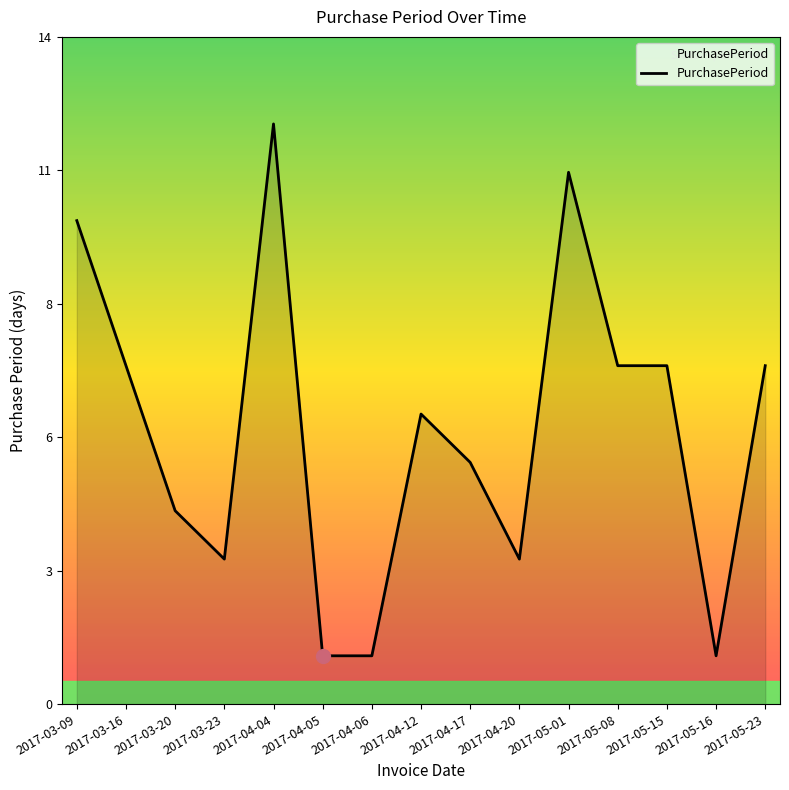

Is this an area chart (filled region under the line)?

Yes